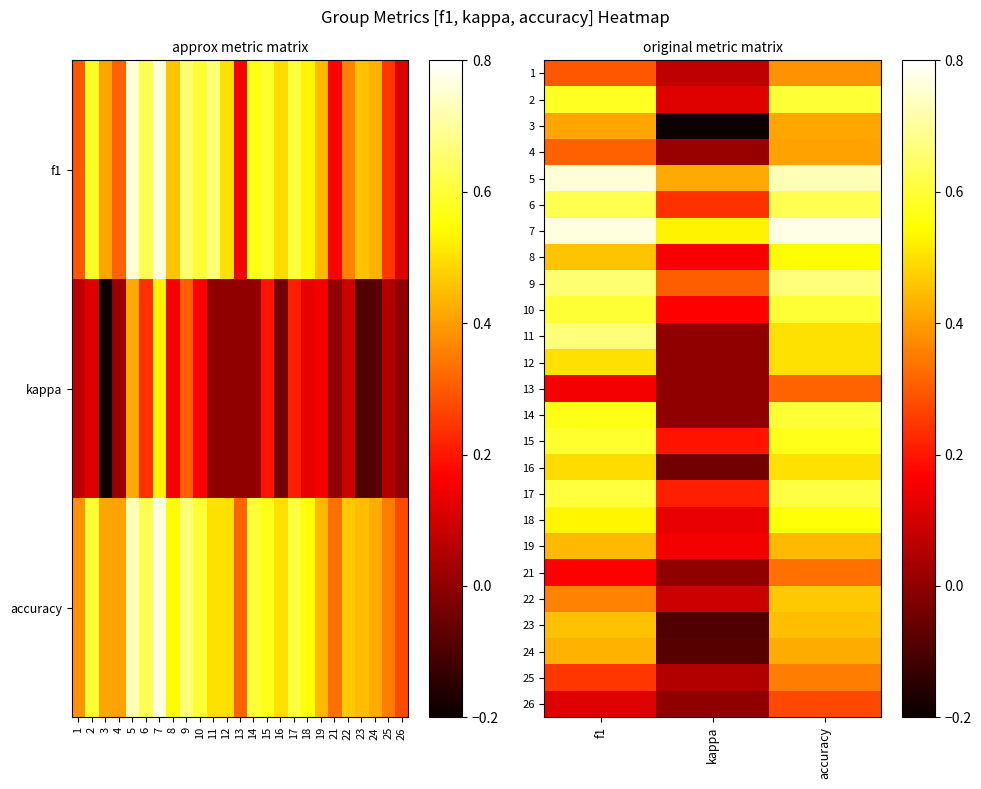

How many data points does each series have?

3